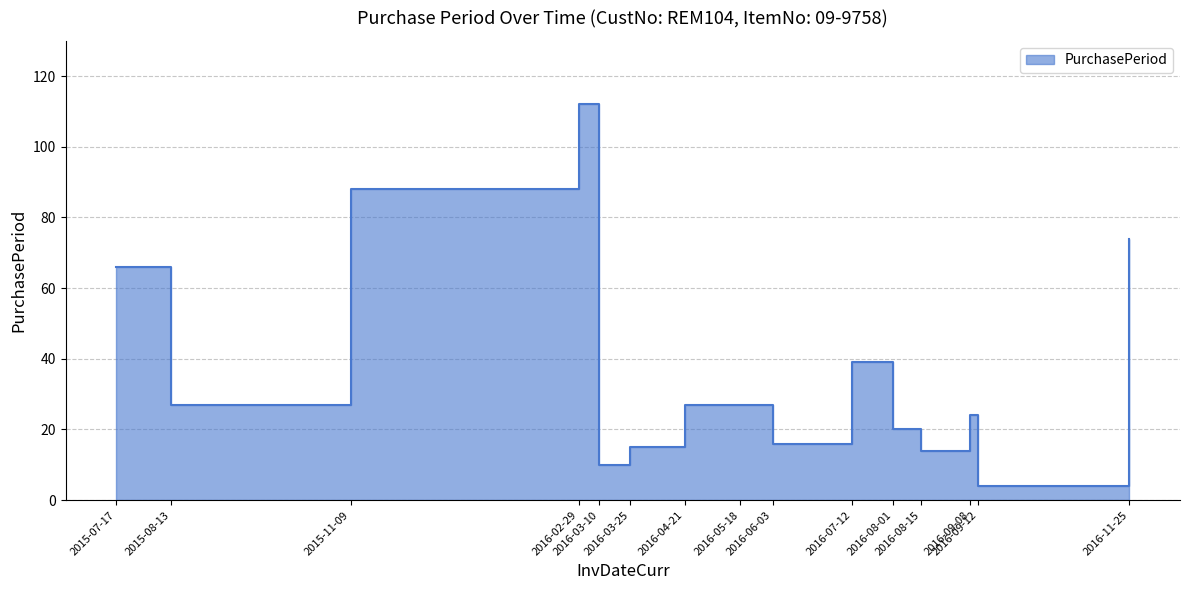

True or false: the data has more than 2 interior local peaks.

True